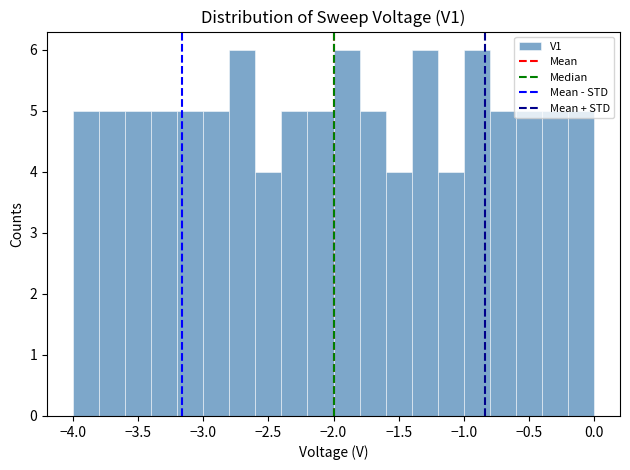

Reading left to right, list every bar in this chart as the range it spans on the x-axis followed by its height. The values are not printed on the chart, so give them approximately, as read against the axis.

-4.0 to -3.8: 5
-3.8 to -3.6: 5
-3.6 to -3.4: 5
-3.4 to -3.2: 5
-3.2 to -3.0: 5
-3.0 to -2.8: 5
-2.8 to -2.6: 6
-2.6 to -2.4: 4
-2.4 to -2.2: 5
-2.2 to -2.0: 5
-2.0 to -1.8: 6
-1.8 to -1.6: 5
-1.6 to -1.4: 4
-1.4 to -1.2: 6
-1.2 to -1.0: 4
-1.0 to -0.8: 6
-0.8 to -0.6: 5
-0.6 to -0.4: 5
-0.4 to -0.2: 5
-0.2 to 0.0: 5